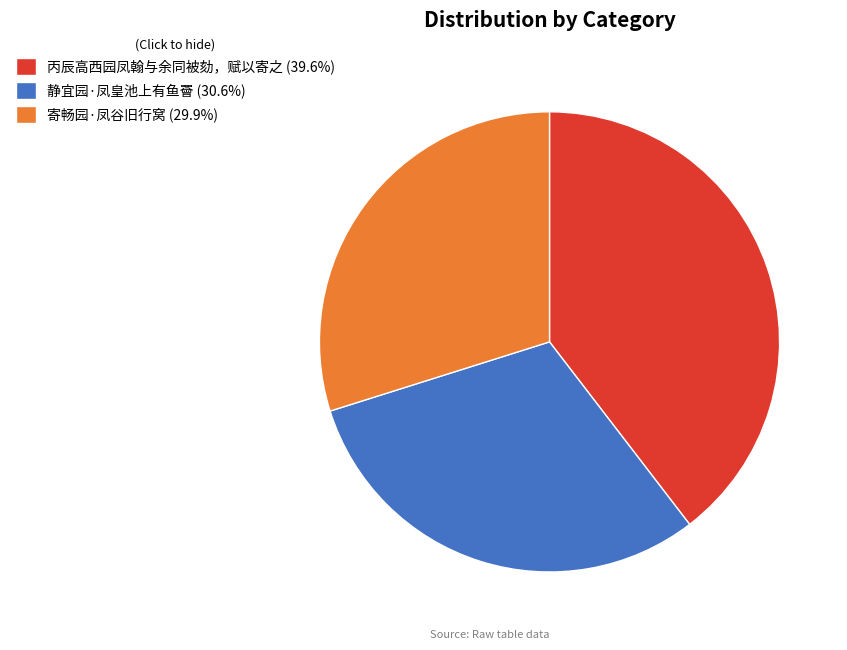

What is the largest slice in the pie chart?

丙辰高西园凤翰与余同被劾，赋以寄之